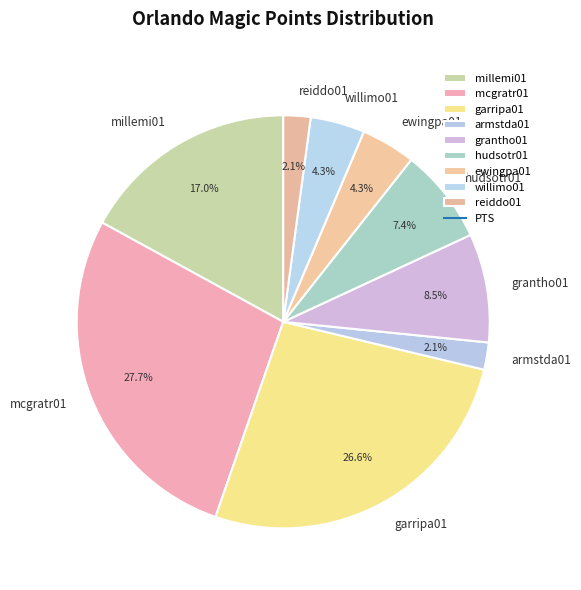

Which category has the biggest portion of the pie?

mcgratr01